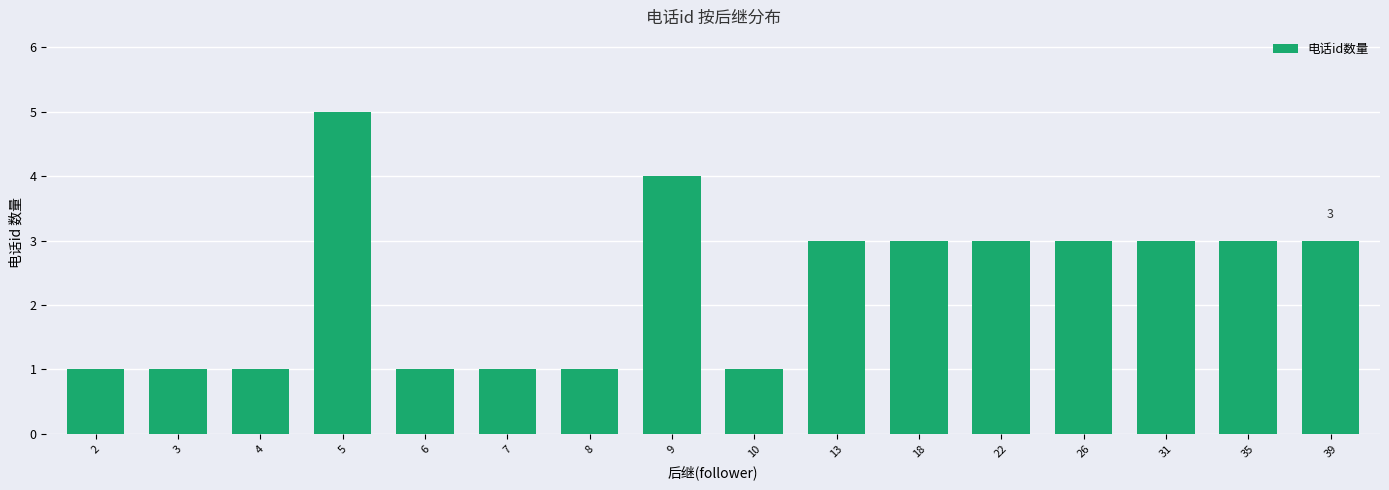

Reading right to left, what are all the values shown in this chart?

3	3	3	3	3	3	3	1	4	1	1	1	5	1	1	1